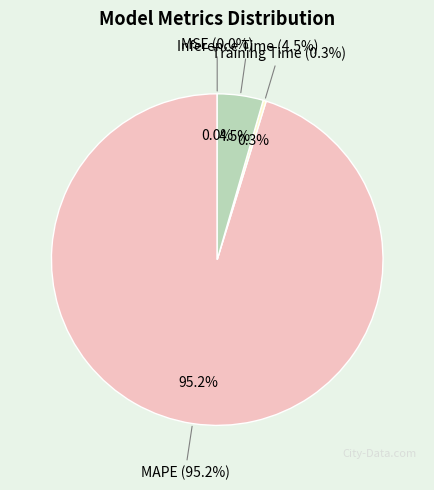

Combined, do MAPE and Training Time account for over 50%?

Yes